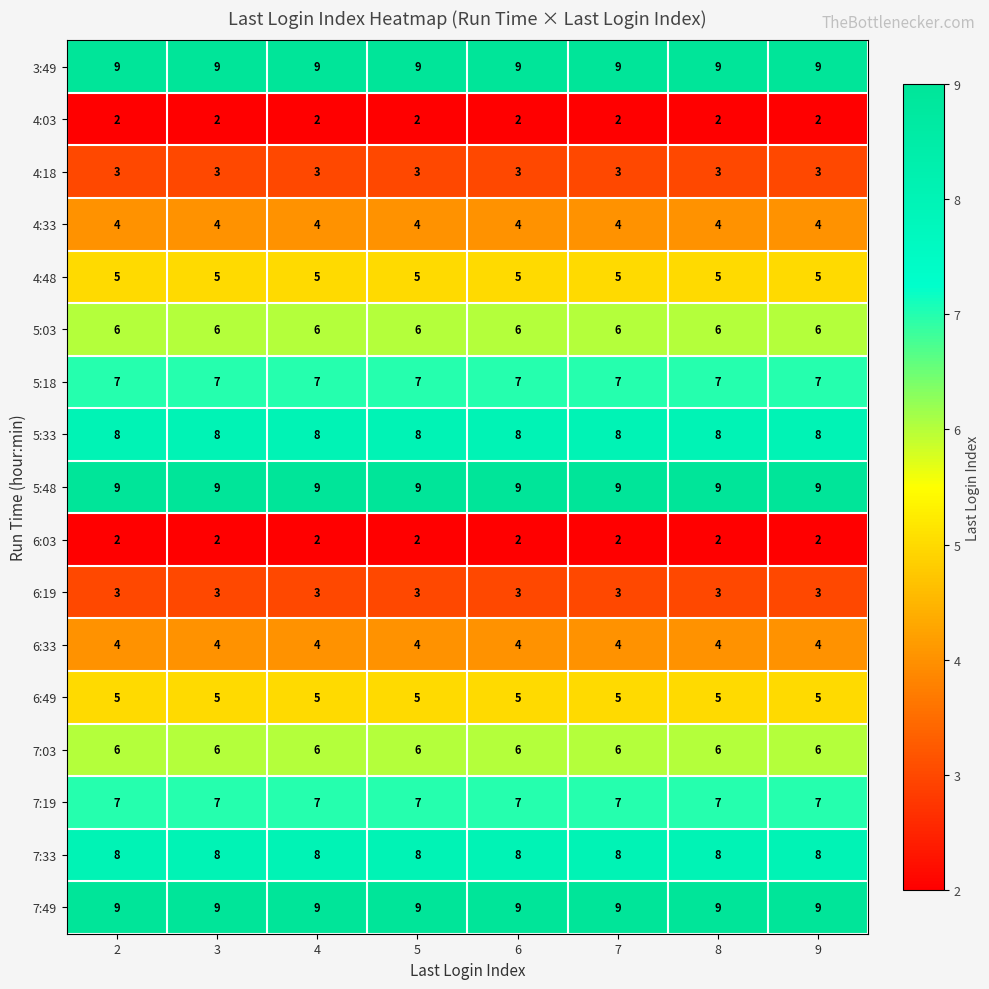

What is the maximum value shown in the chart?

9